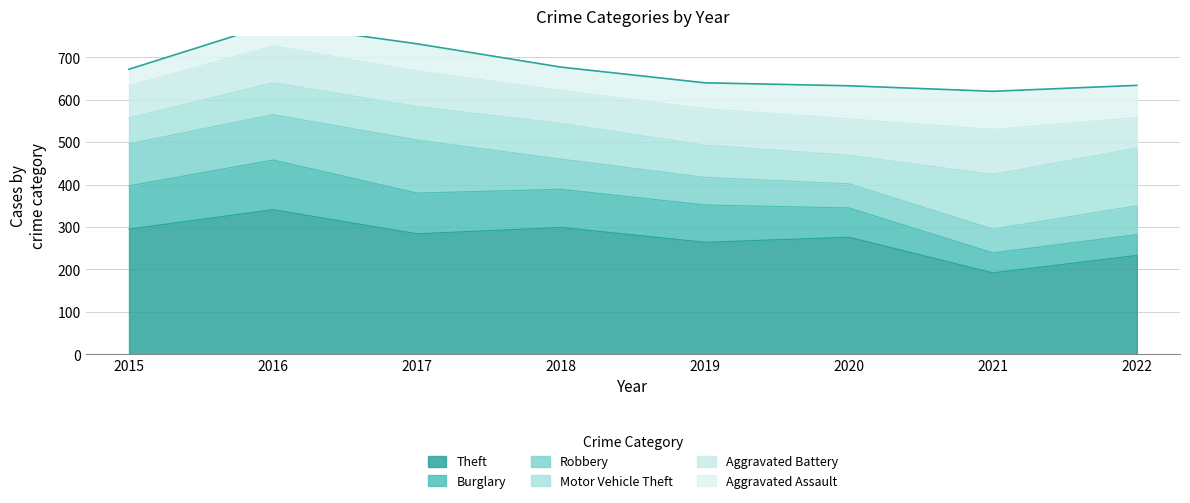

At which category does Robbery reach its first local valley?

2021